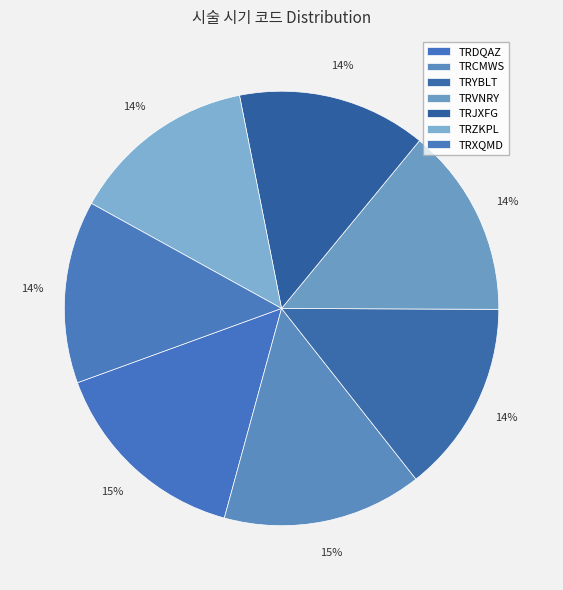

Is there a majority slice in this chart?

No